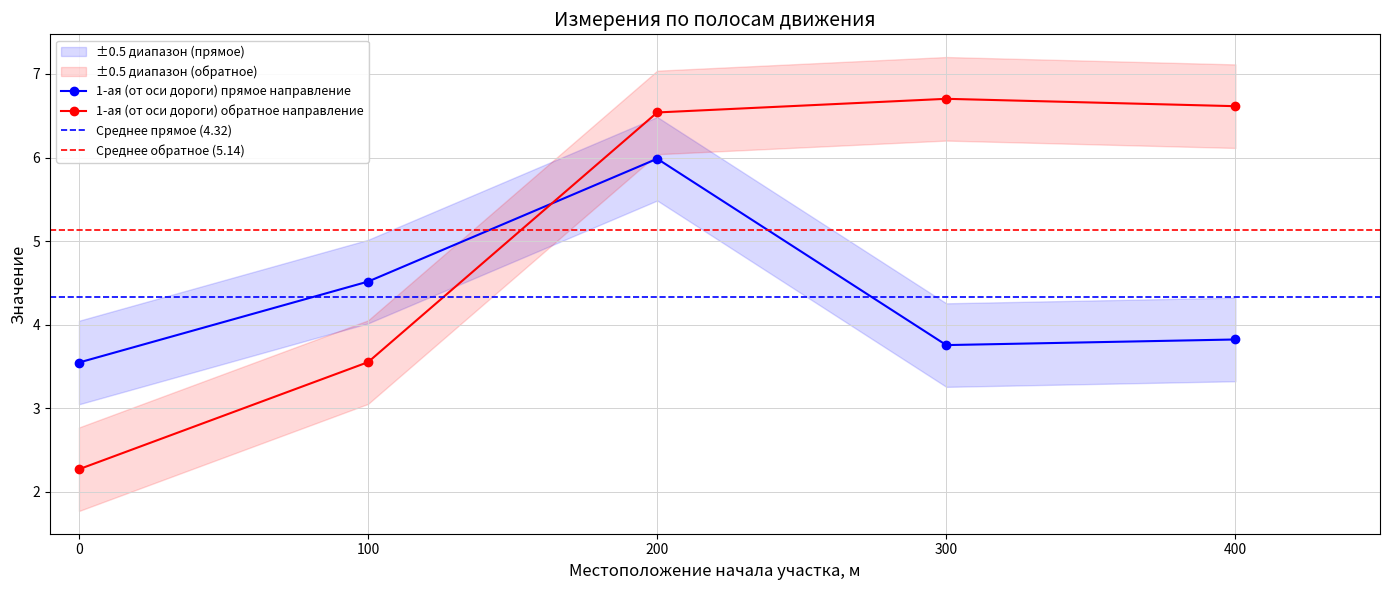

At which category does the chart reach its peak across all series?

300